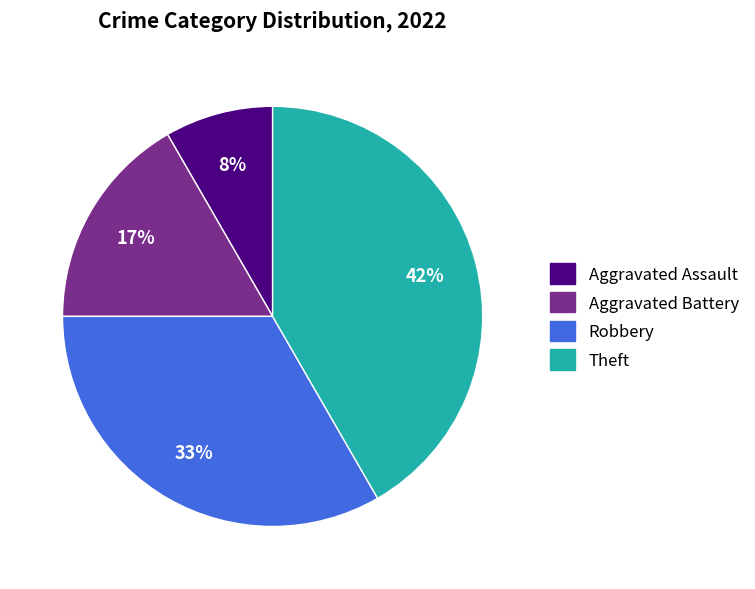

What is the ratio of the value at Aggravated Battery to the value at Robbery?

0.5